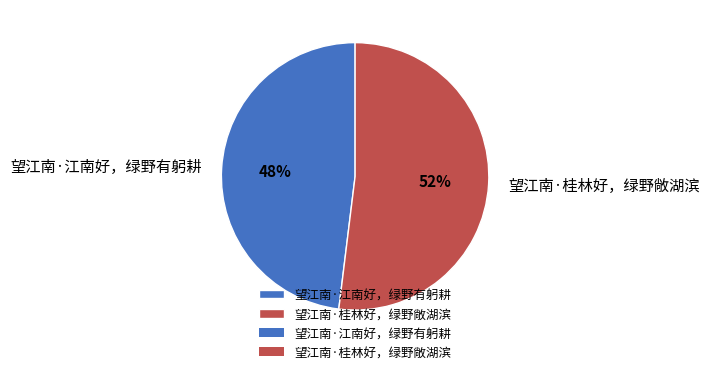

To the nearest percent, what portion does 望江南·桂林好，绿野敞湖滨 represent?

52%